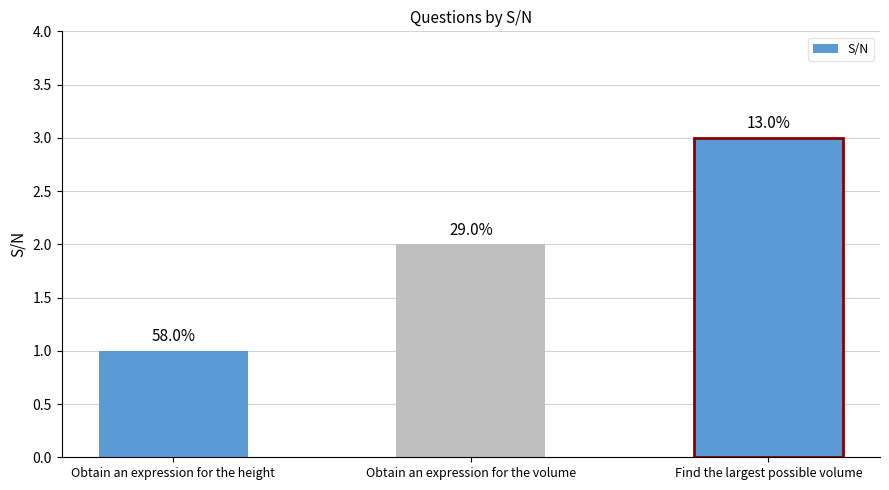

Which has a higher value, Find the largest possible volume or Obtain an expression for the height?

Find the largest possible volume